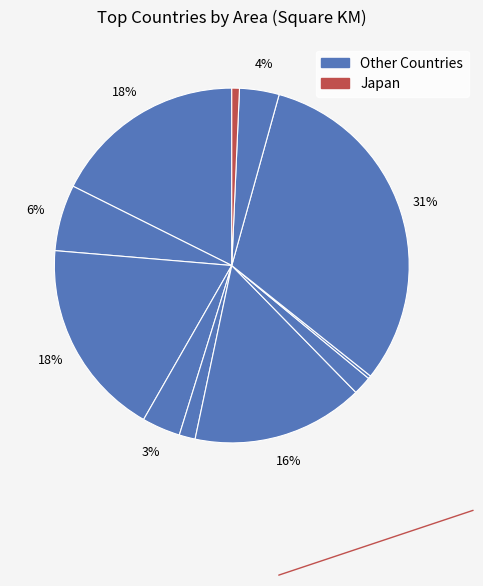

Is there any slice that represents more than half of the pie?

No